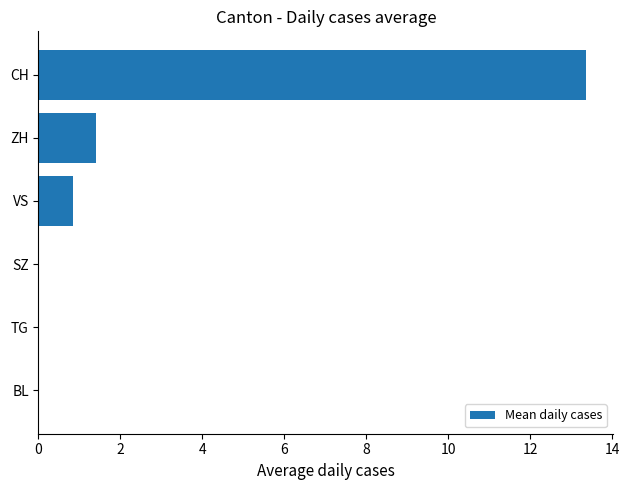

At which label is the value closest to 6?

ZH